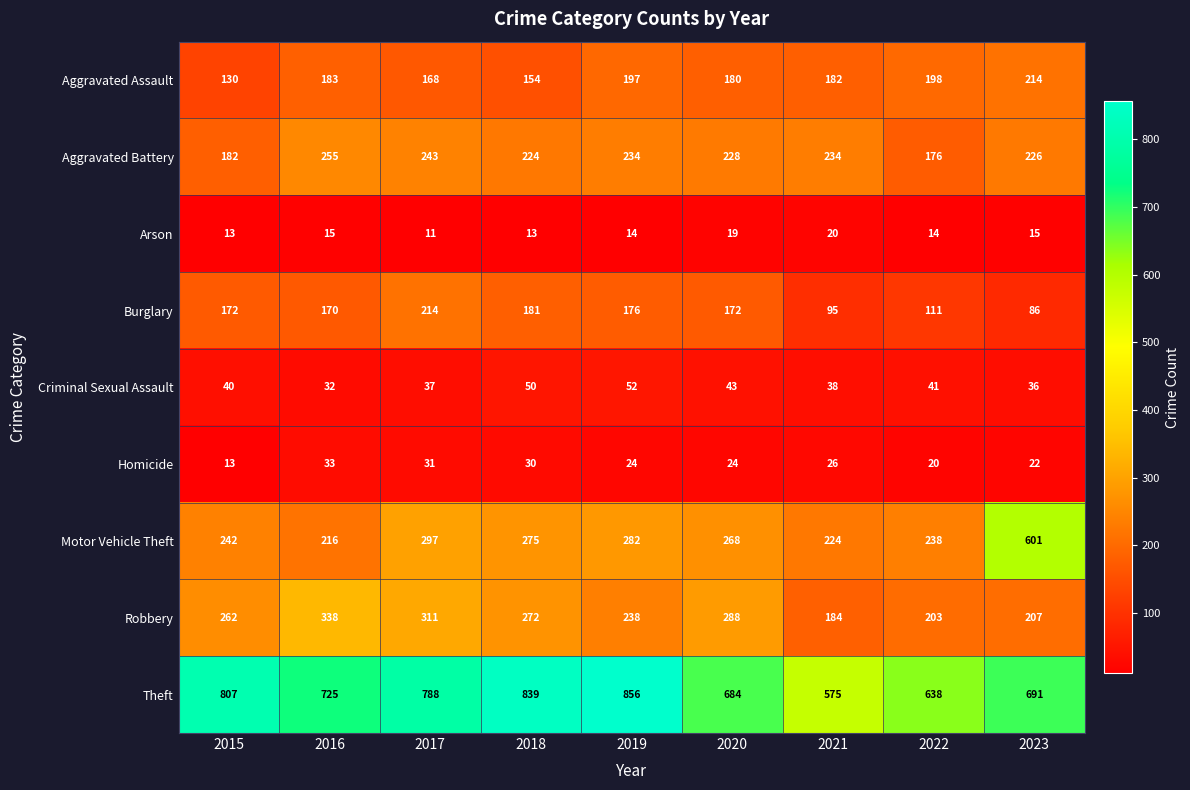

Which label corresponds to the largest value in the chart?

2019